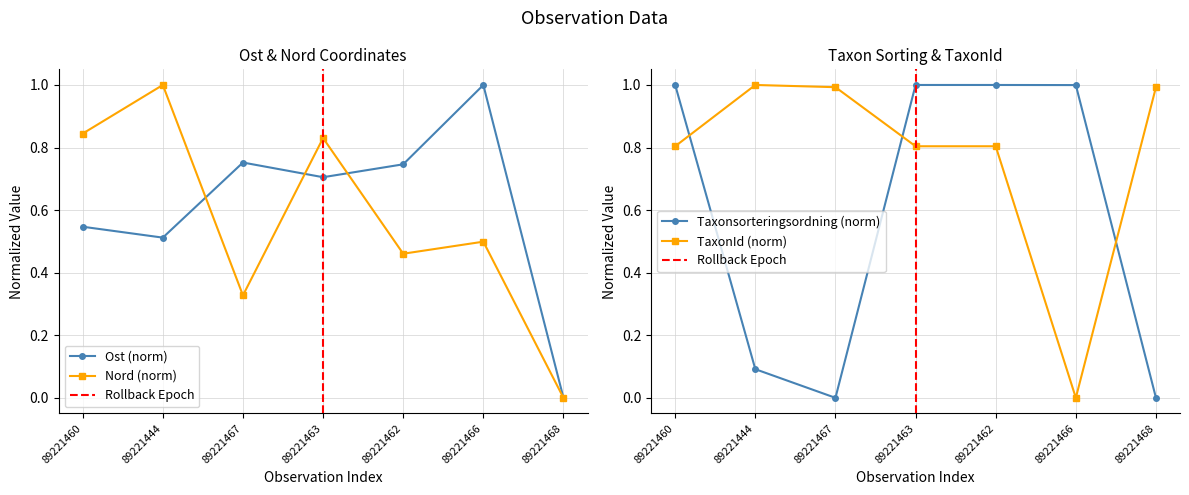

How many values in the Nord series exceed 0?

6